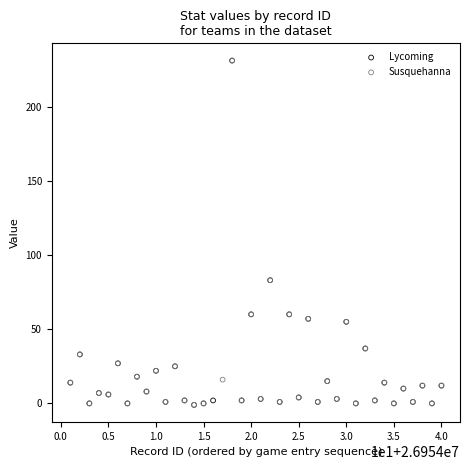

What are all the series names shown in the legend?

Lycoming, Susquehanna